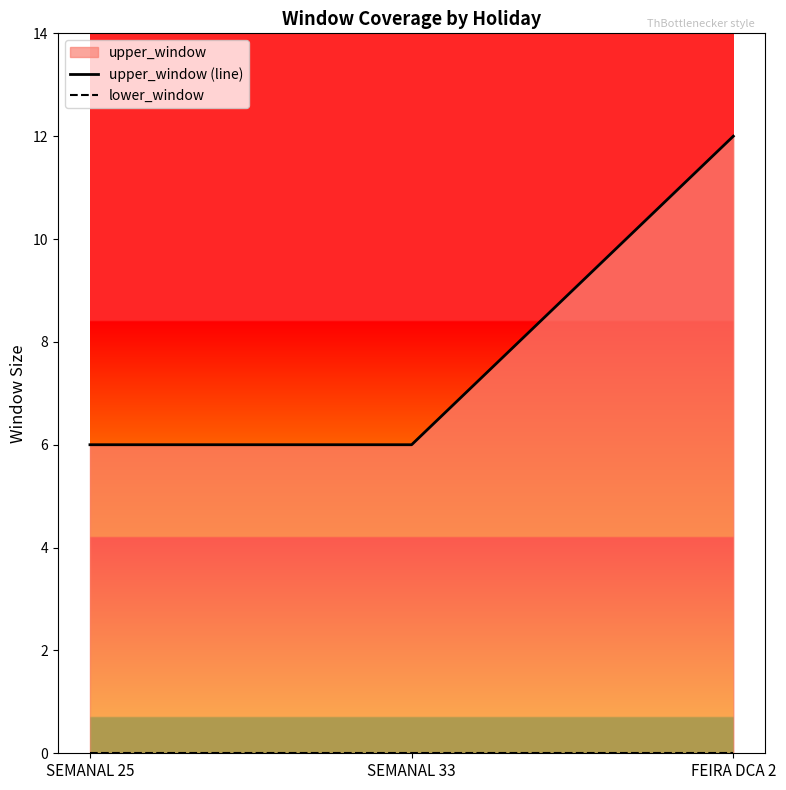

Rank the categories by upper_window (line) value from highest to lowest.

FEIRA DCA 2, SEMANAL 25, SEMANAL 33